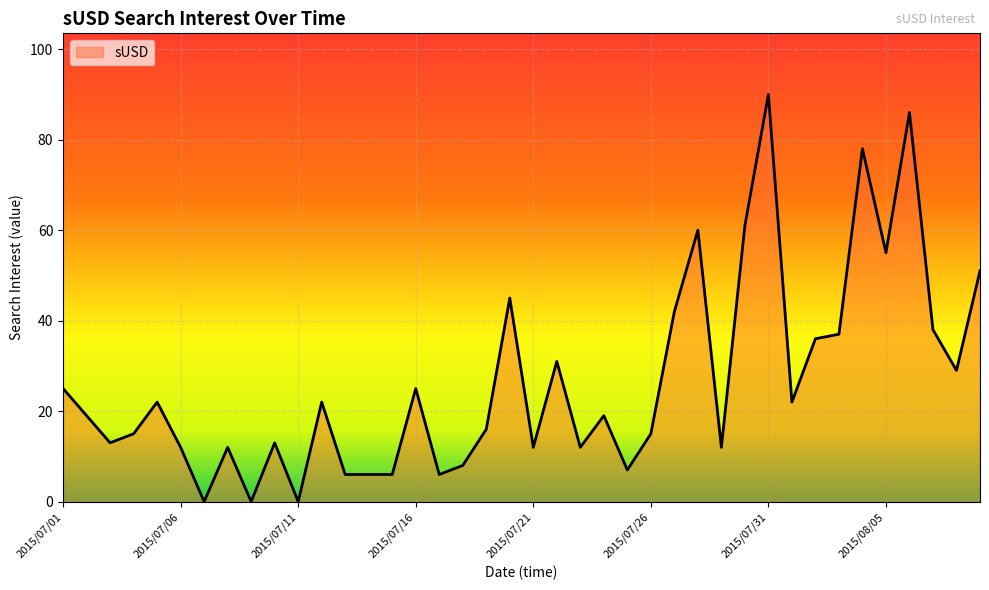

What is the maximum value shown in the chart?

90